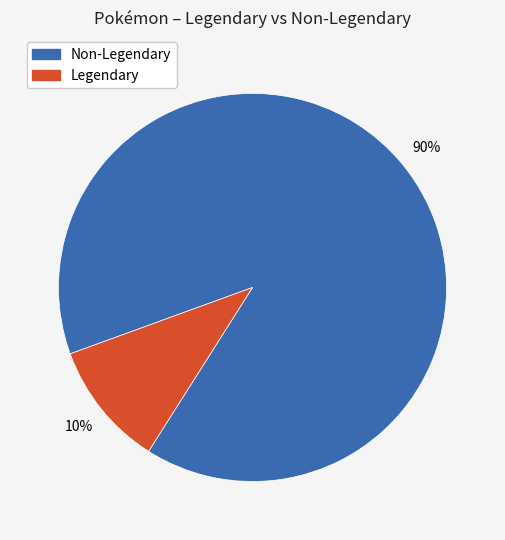

What is the majority slice?

Non-Legendary